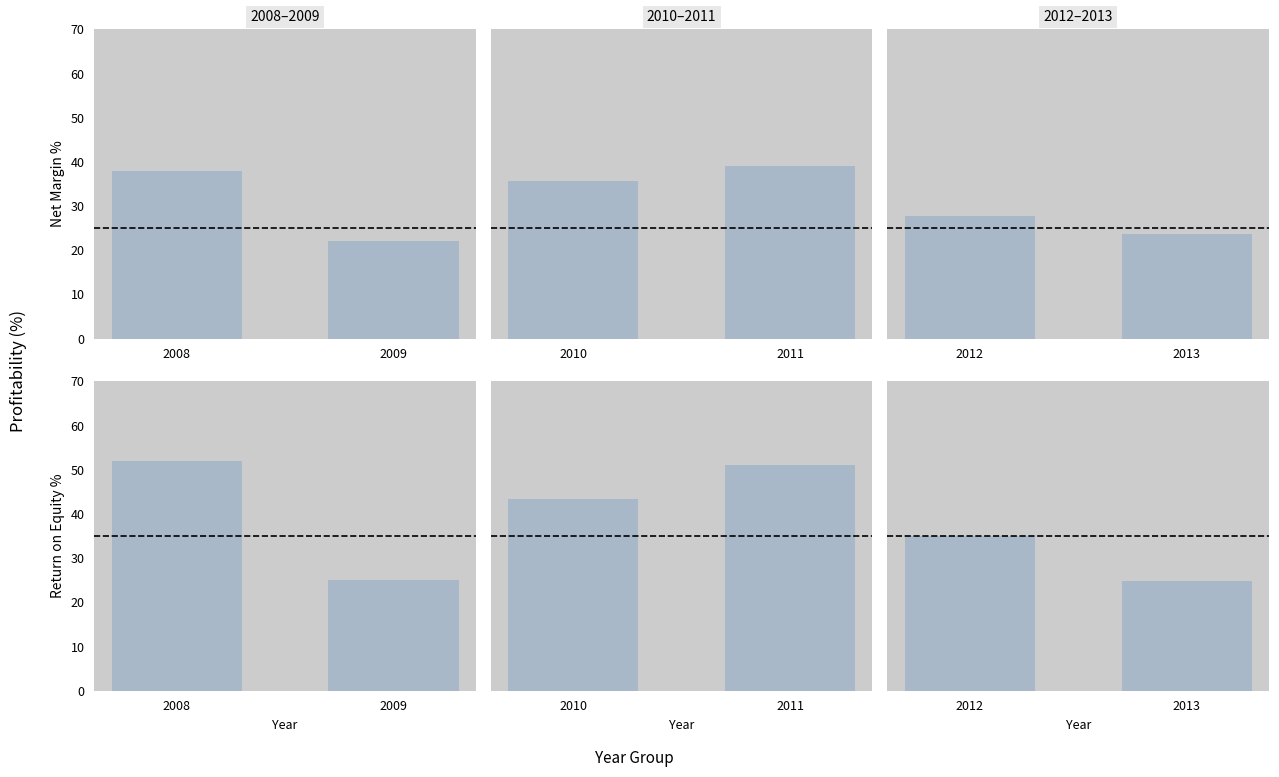

List the labels in order of Return on Equity % value, largest first.

0, 3, 2, 4, 1, 5